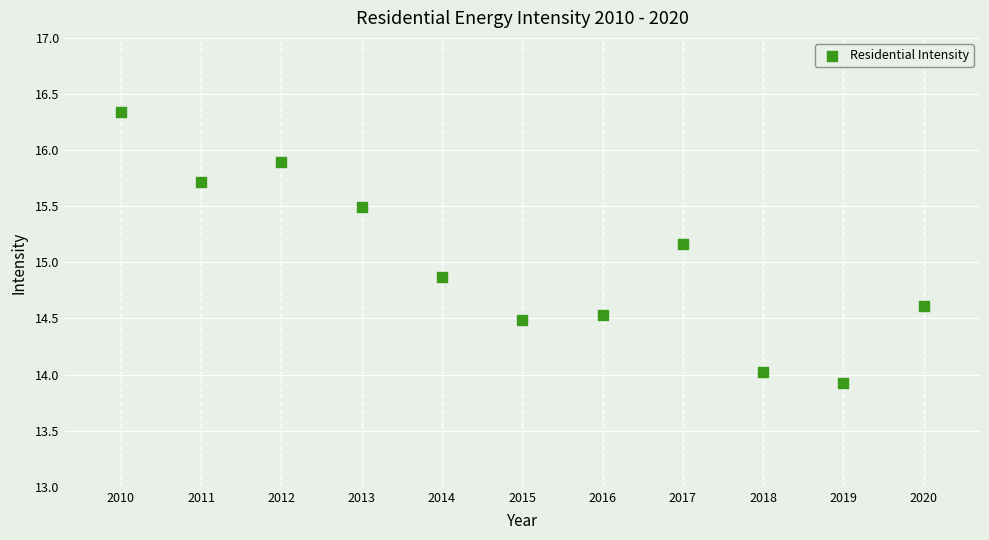

What is the range of X values (max minus min)?

10.0